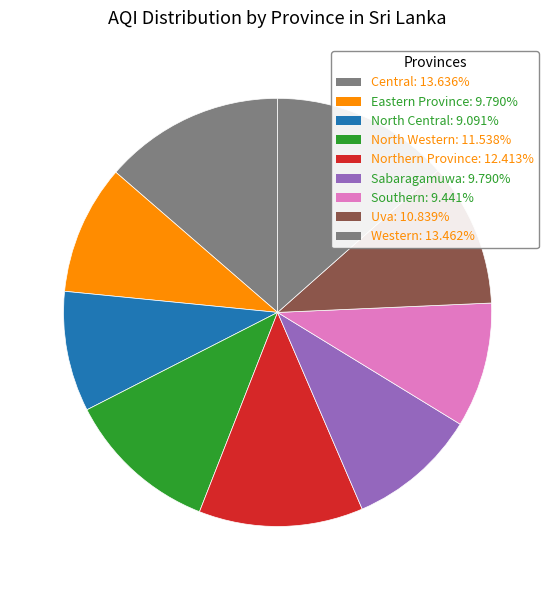

How many slices are in this pie chart?

9